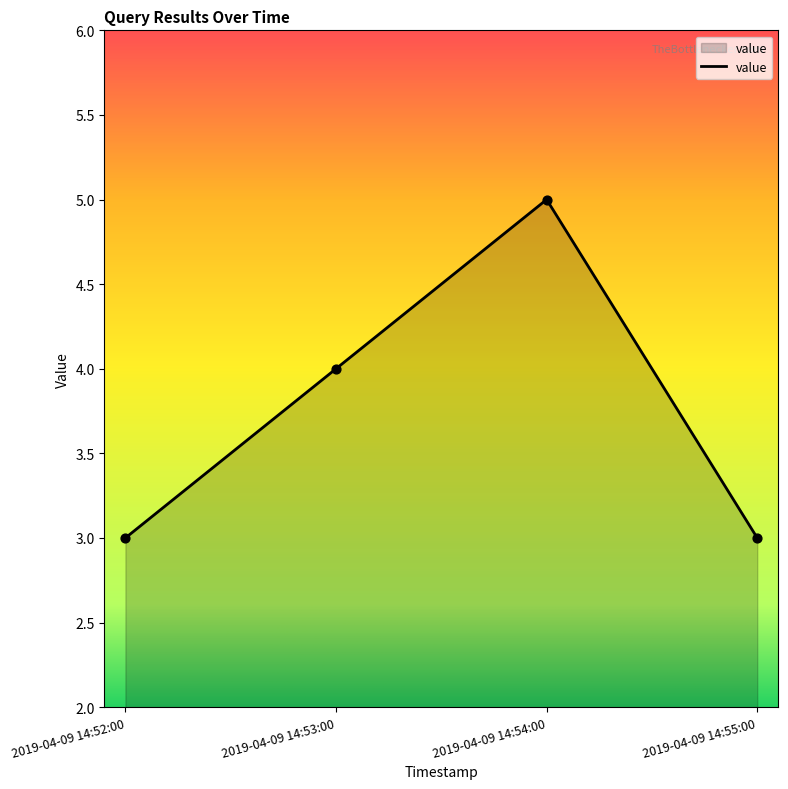

What is the change in value from 2019-04-09 14:52:00 to 2019-04-09 14:53:00?

+1